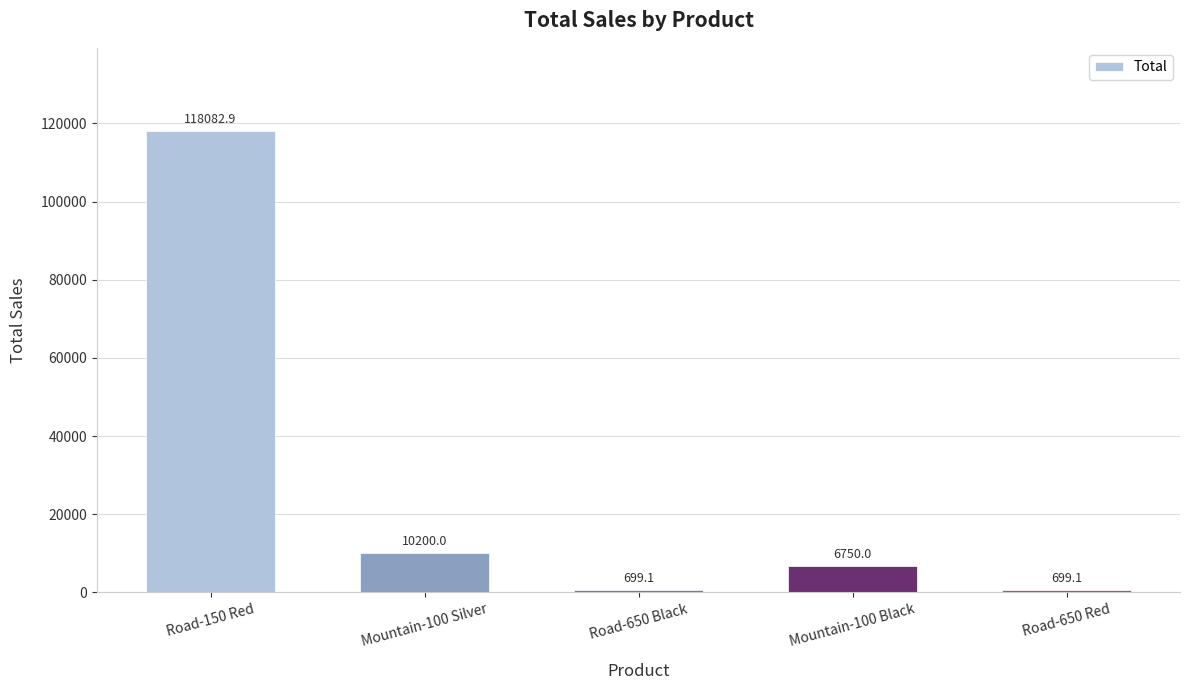

What is the approximate value at Road-650 Red?

699.1